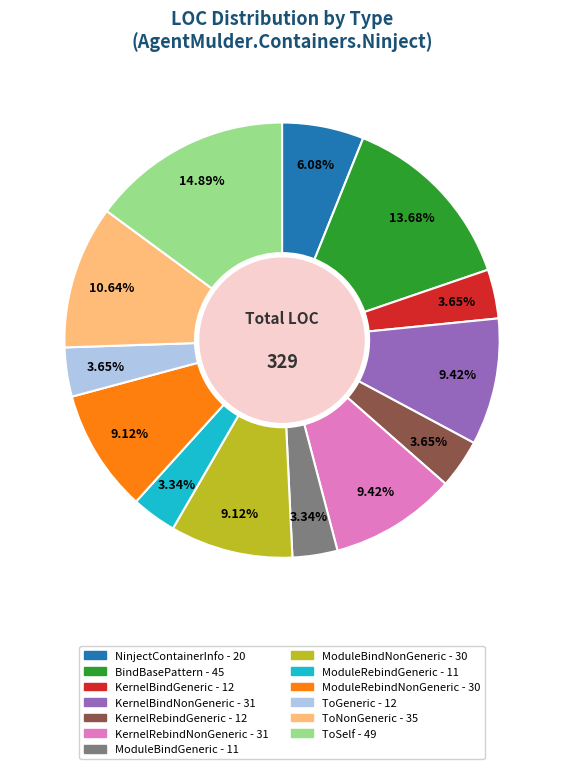

Is BindBasePattern the majority of the pie?

No